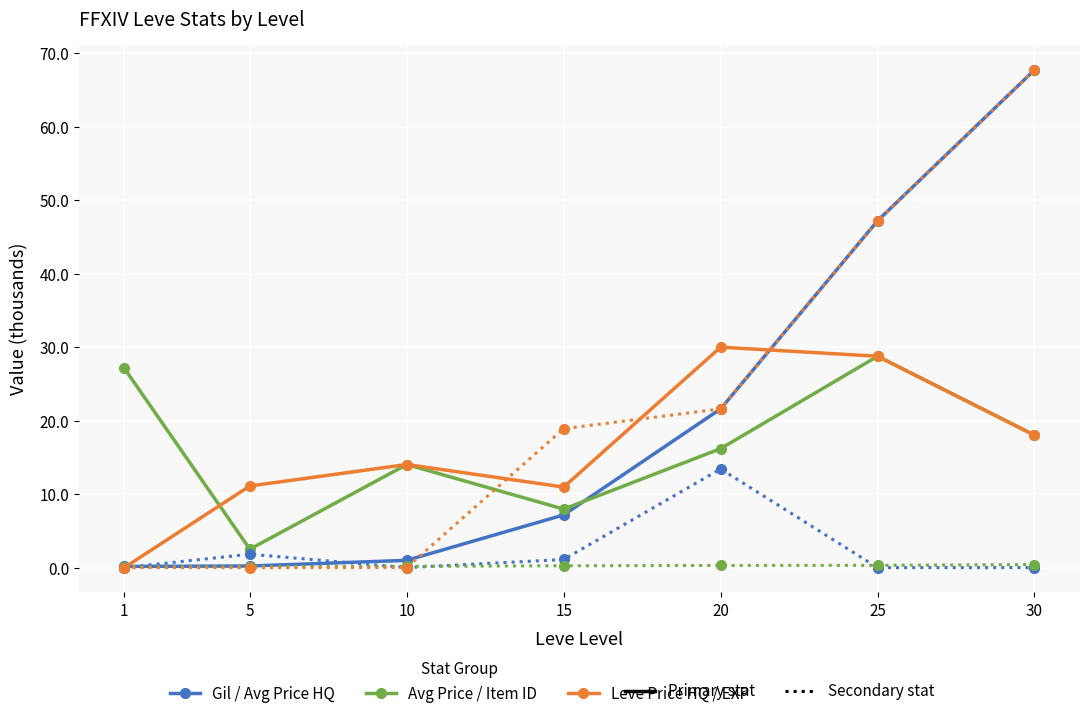

What is the greatest value displayed?

67.7